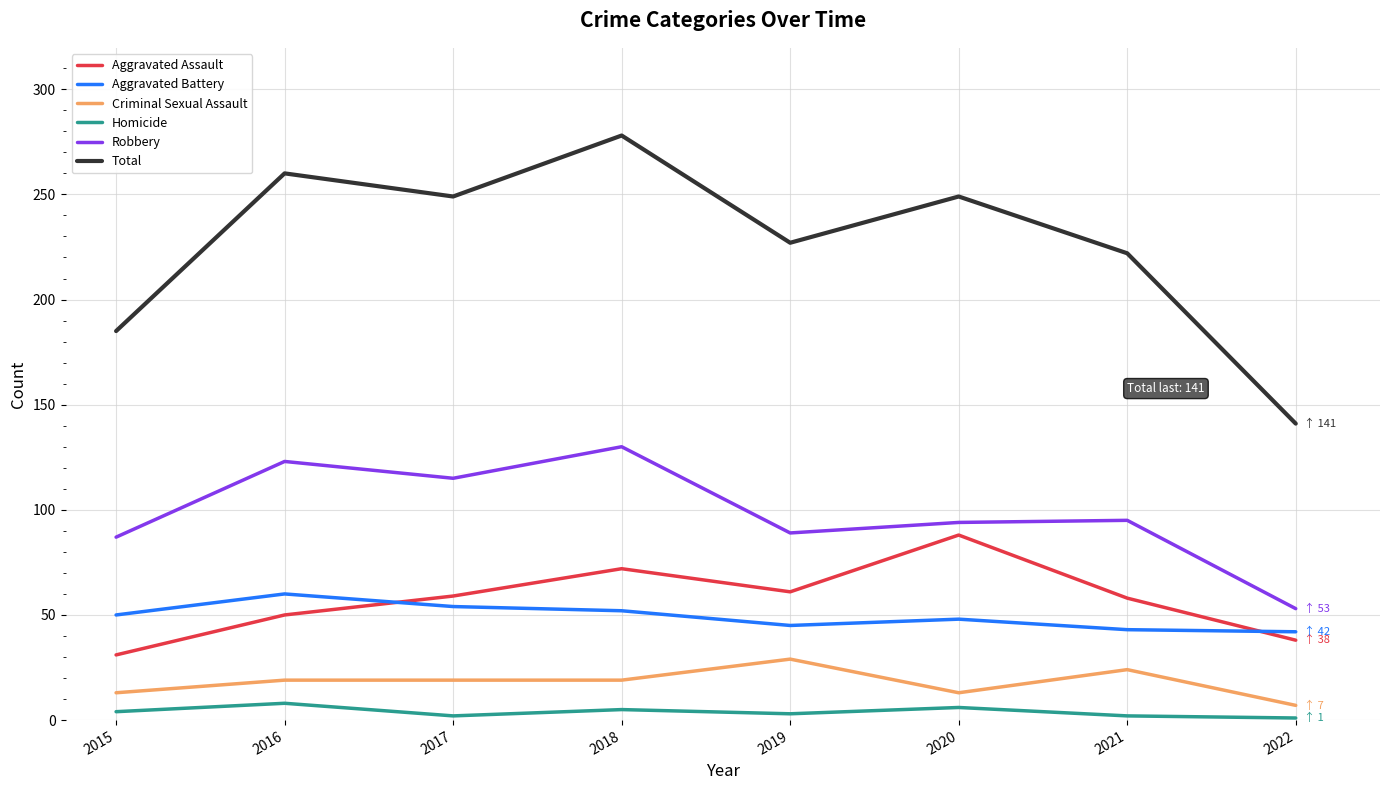

Is the value of Total at 2019 greater than the value of Aggravated Battery at 2020?

Yes